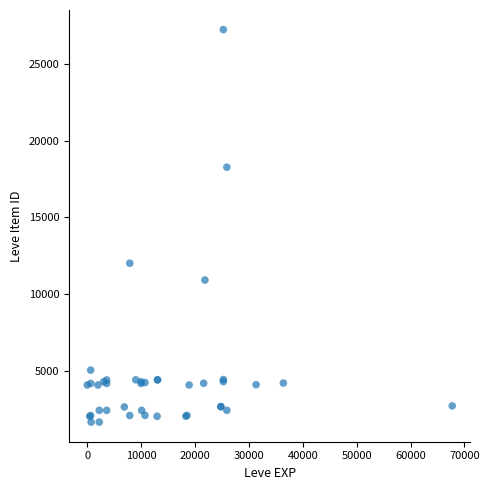

What Y value in the scatter plot is closest to 14448?

12018